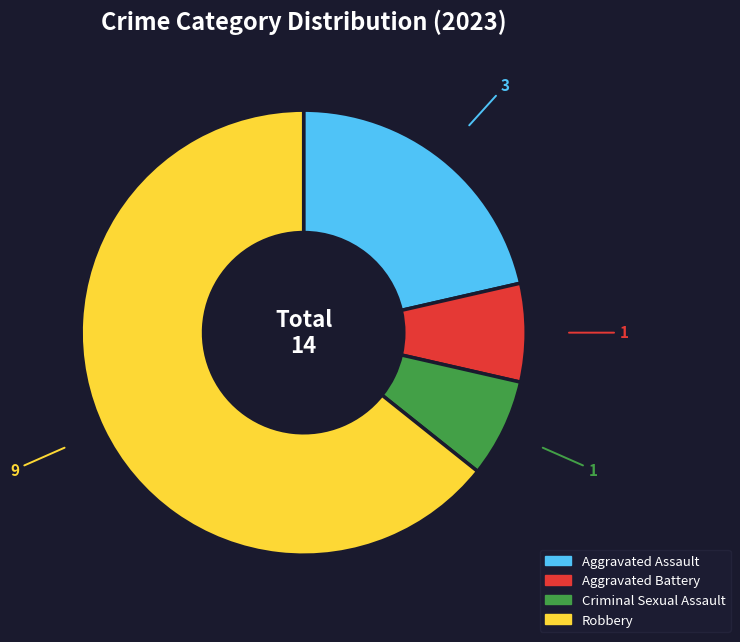

Combined, do Aggravated Battery and Criminal Sexual Assault account for over 50%?

No